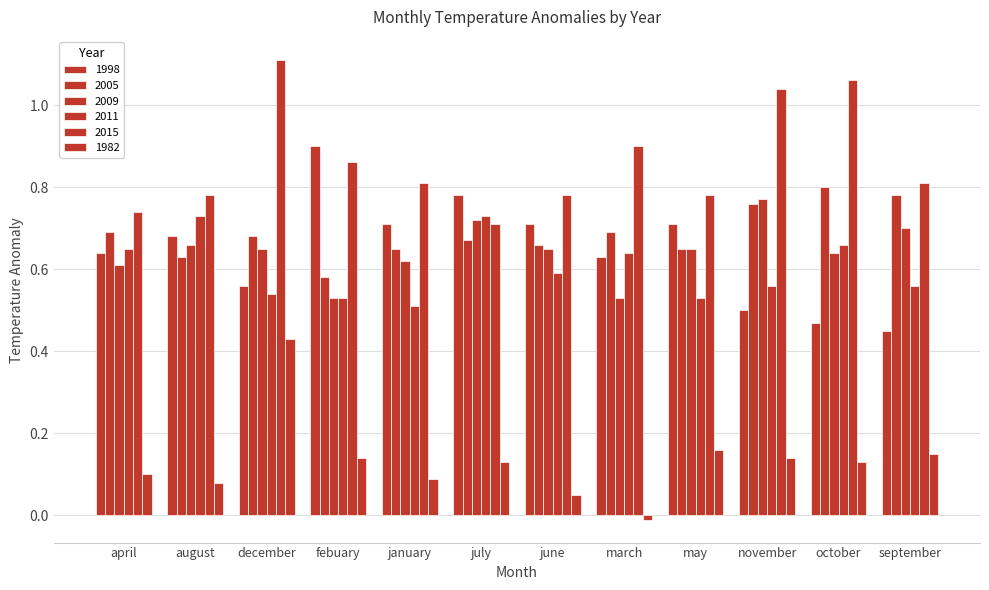

Reading left to right, list all the values displayed in this chart.

1998: 0.6	0.7	0.6	0.9	0.7	0.8	0.7	0.6	0.7	0.5	0.5	0.5
2005: 0.7	0.6	0.7	0.6	0.7	0.7	0.7	0.7	0.7	0.8	0.8	0.8
2009: 0.6	0.7	0.7	0.5	0.6	0.7	0.7	0.5	0.7	0.8	0.6	0.7
2011: 0.7	0.7	0.5	0.5	0.5	0.7	0.6	0.6	0.5	0.6	0.7	0.6
2015: 0.7	0.8	1.1	0.9	0.8	0.7	0.8	0.9	0.8	1.0	1.1	0.8
1982: 0.1	0.1	0.4	0.1	0.1	0.1	0.1	-0.0	0.2	0.1	0.1	0.1